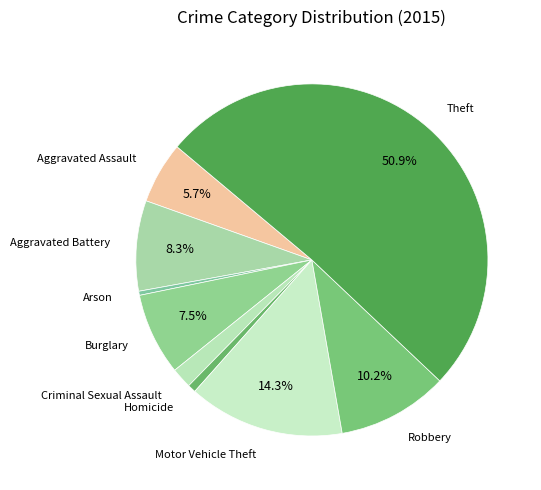

Which category has the biggest portion of the pie?

Theft